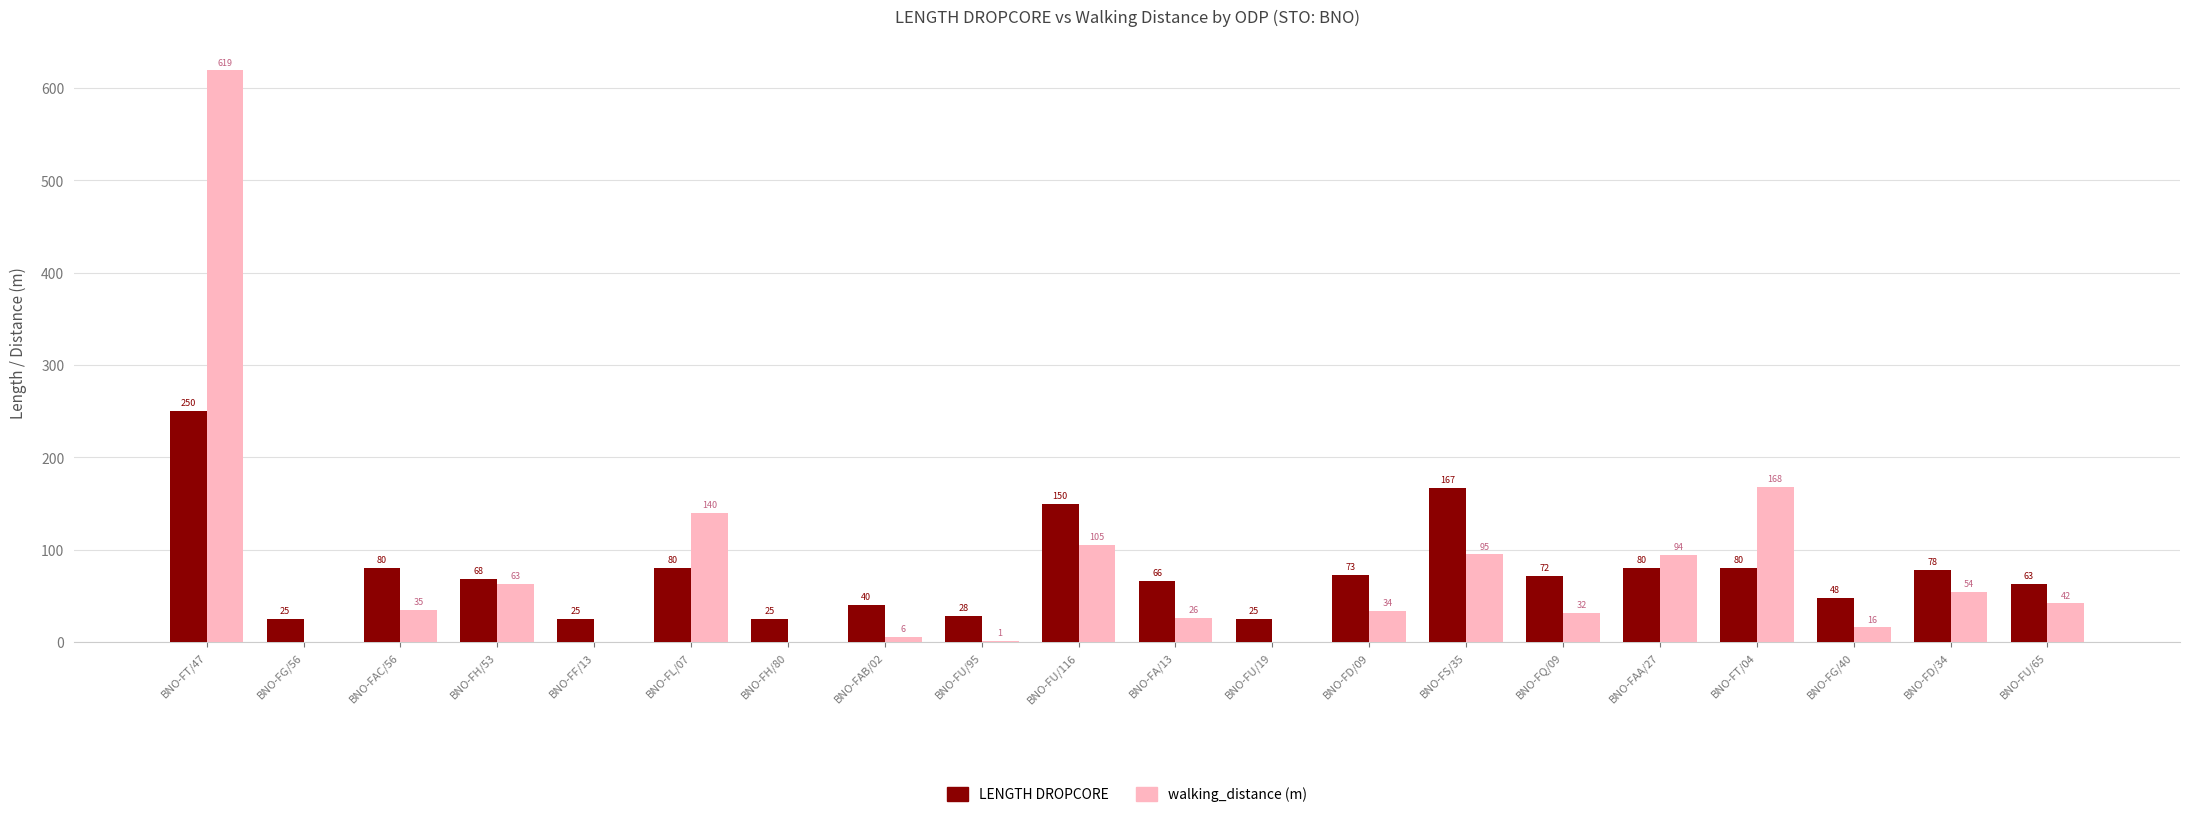

What is the spread (max minus min) of values at BNO-FU/65?

21